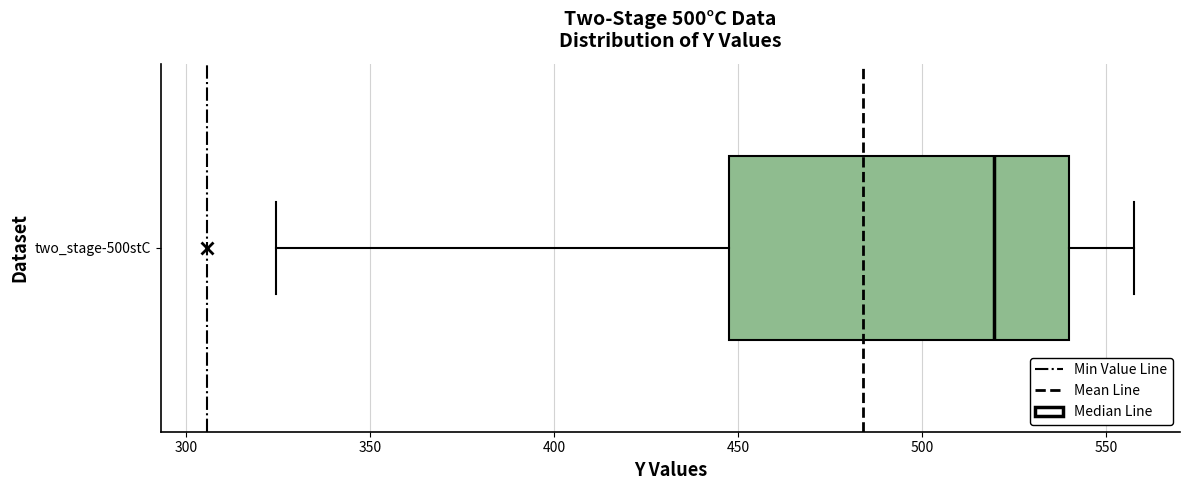

Read this box plot against the x-axis: the position of the median line, the range covered by the box, and the ends of both whiskers. The values are not printed on the chart, so give them approximately, as read against the axis.

median 520, box 450 to 540, whiskers 325 to 555